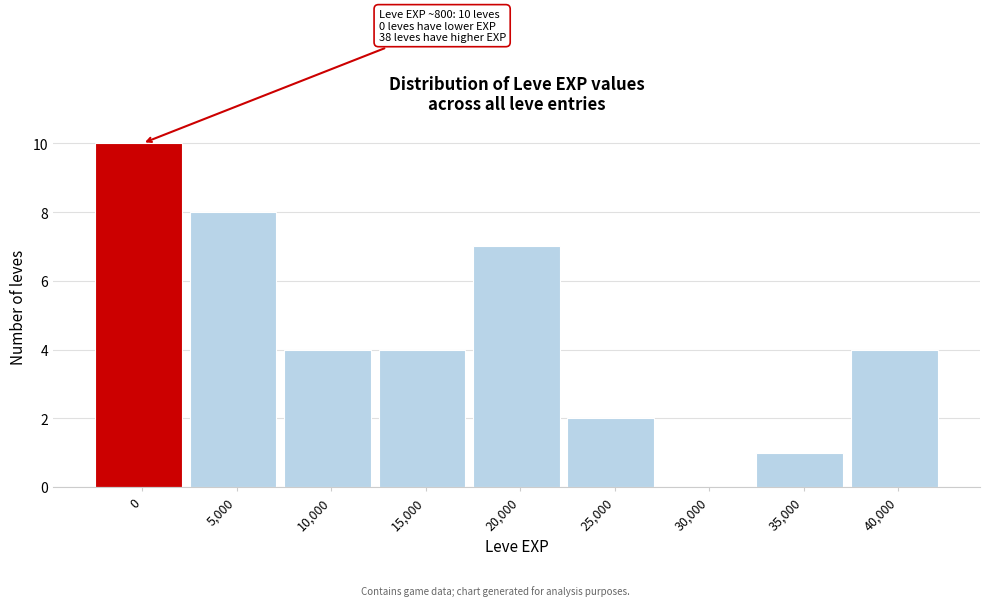

Reading left to right, list all the values displayed in this chart.

0=10	5,000=8	10,000=4	15,000=4	20,000=7	25,000=2	30,000=0	35,000=1	40,000=4